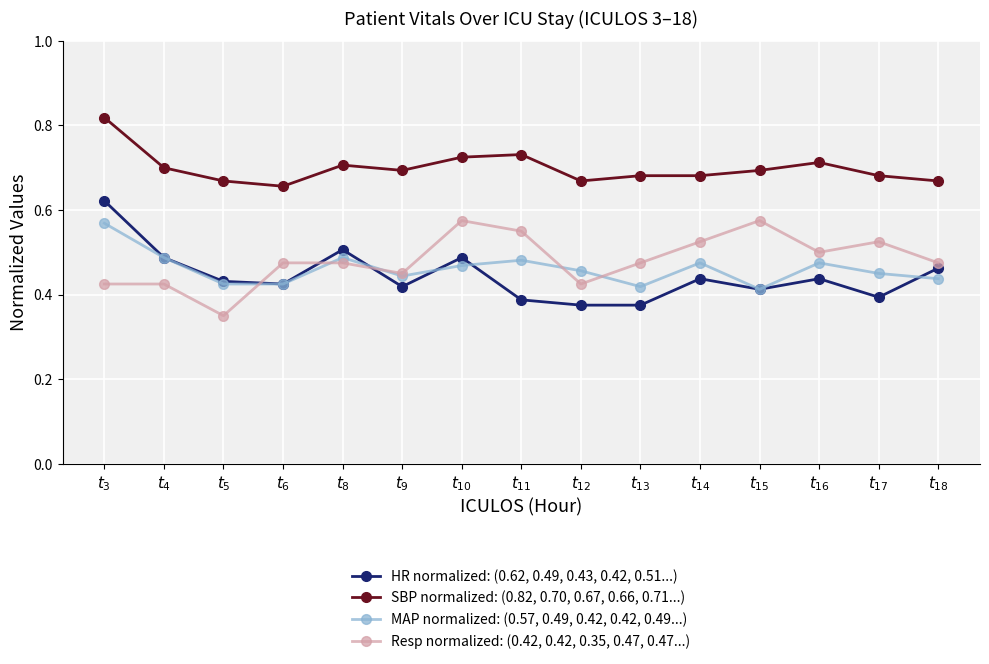

How many interior local peaks does the MAP normalized: (0.57, 0.49, 0.42, 0.42, 0.49...) series have?

4